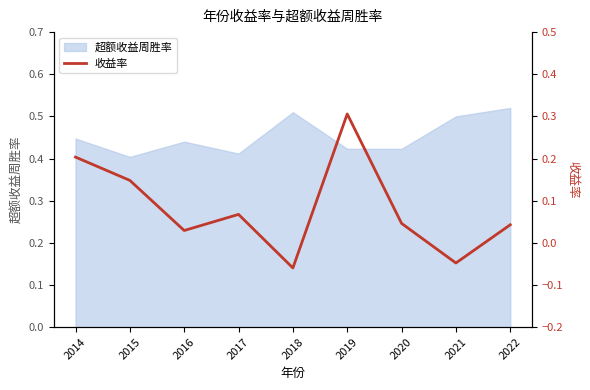

True or false: 超额收益周胜率 has a value of 0.8 at 2022.

False